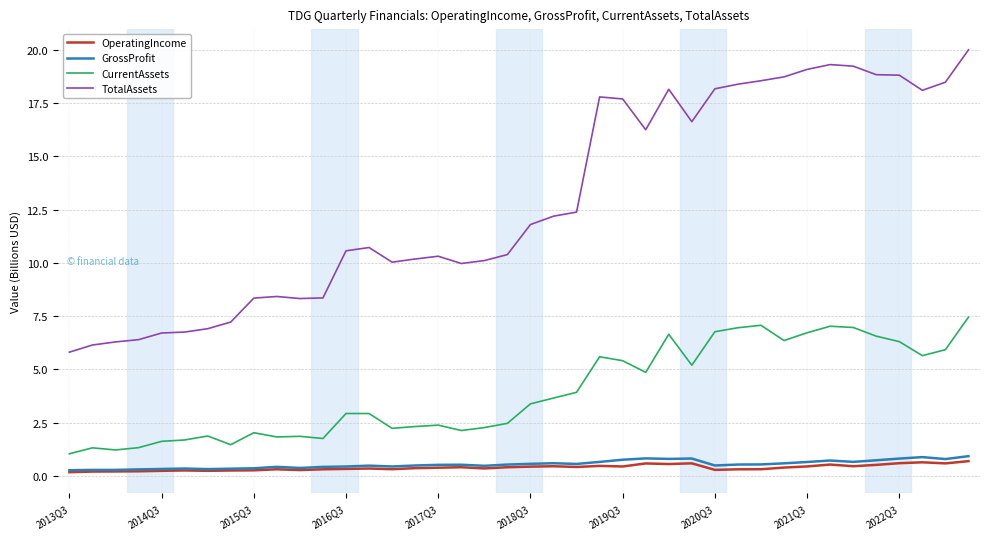

What is the minimum value for CurrentAssets?

1.0